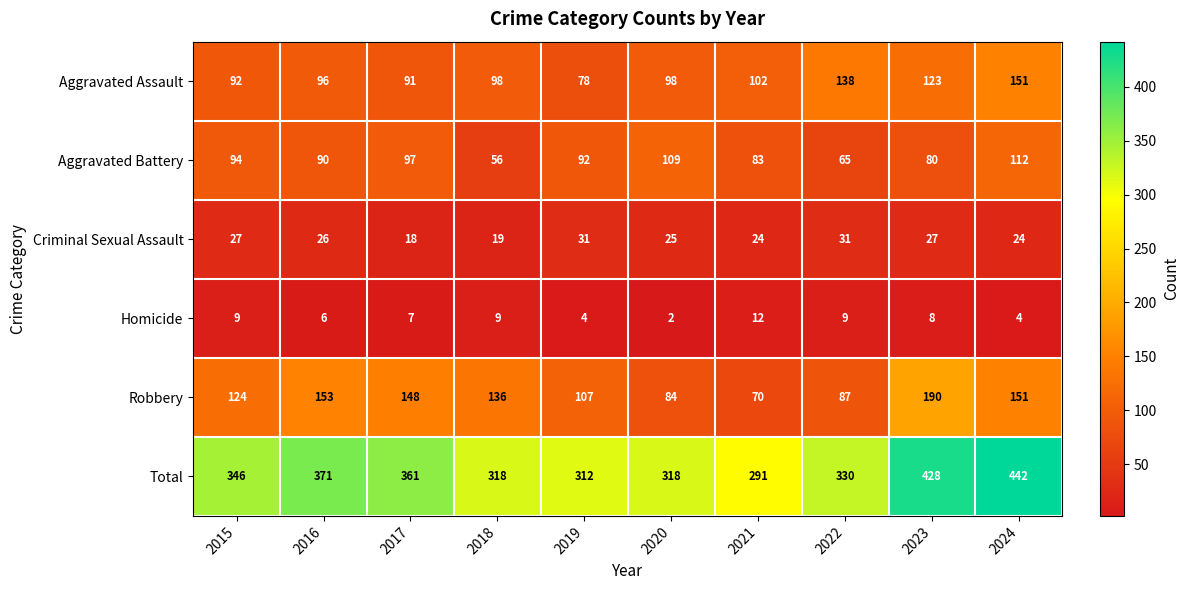

How many series are shown in this chart?

6